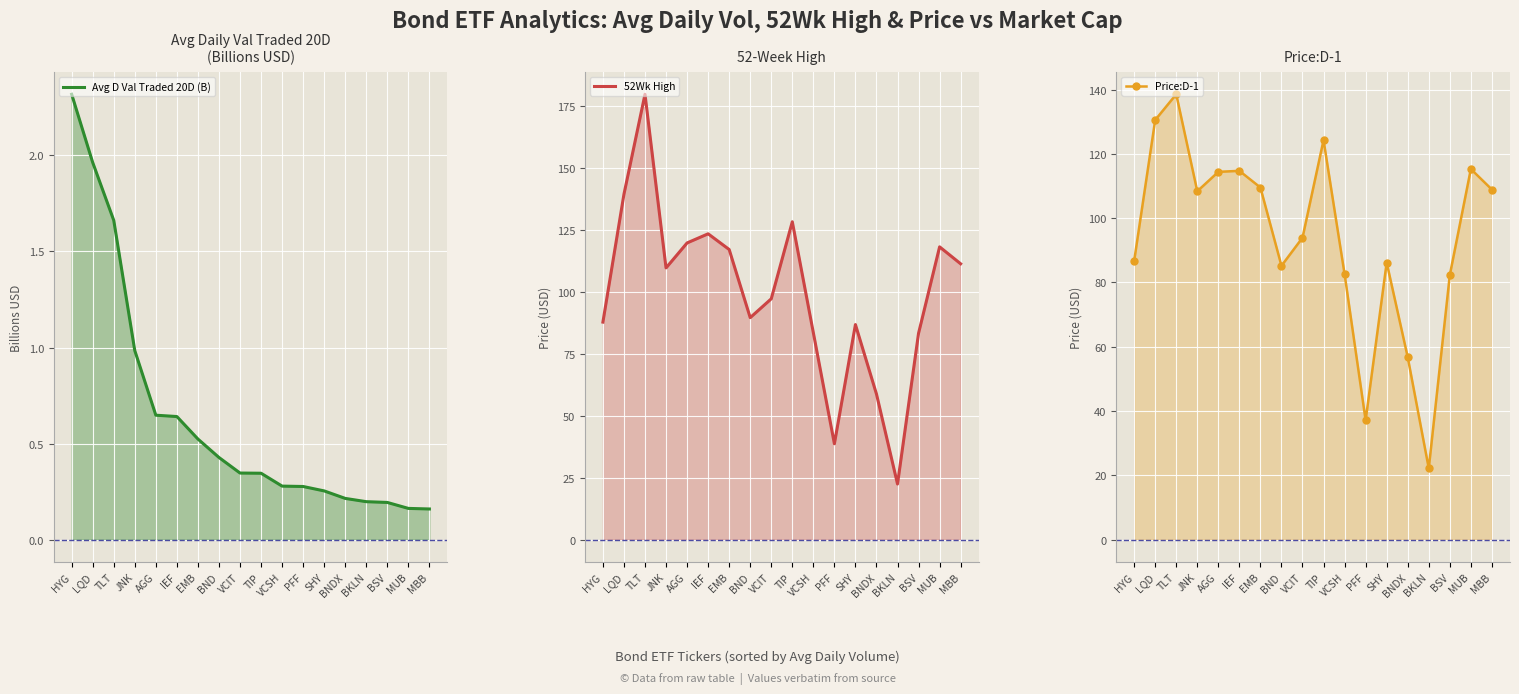

Read the Price:D-1 value at MUB.

115.3